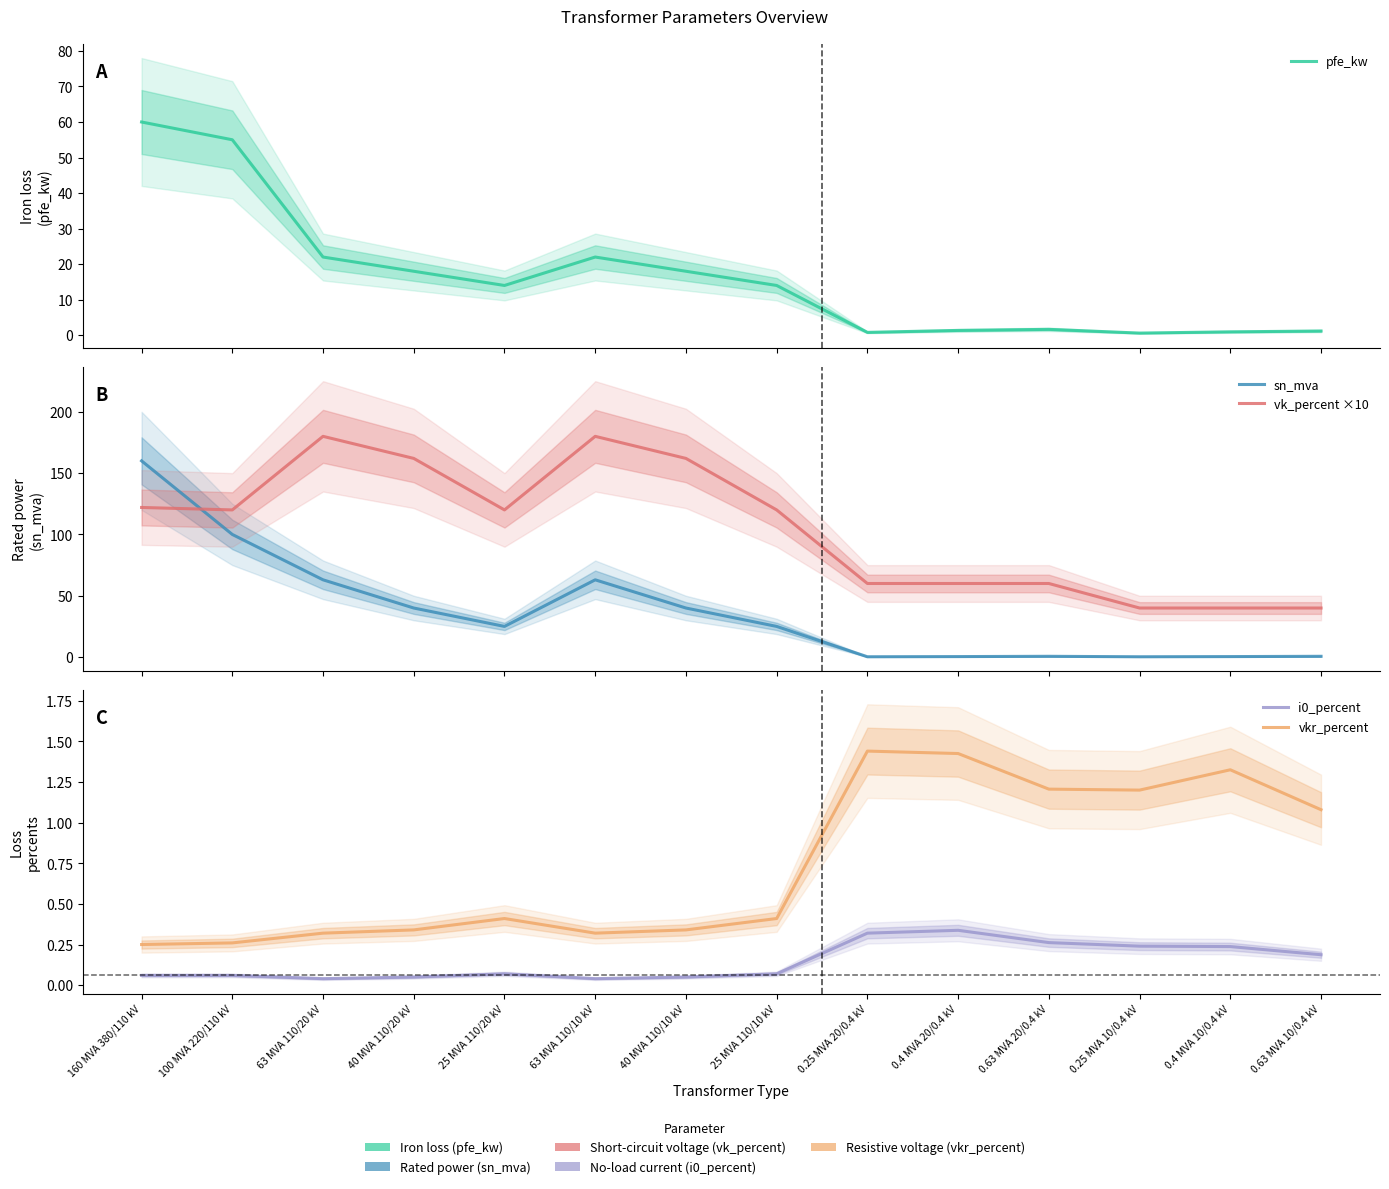

Which has a higher value, 0.4 MVA 20/0.4 kV or 0.63 MVA 10/0.4 kV?

0.4 MVA 20/0.4 kV